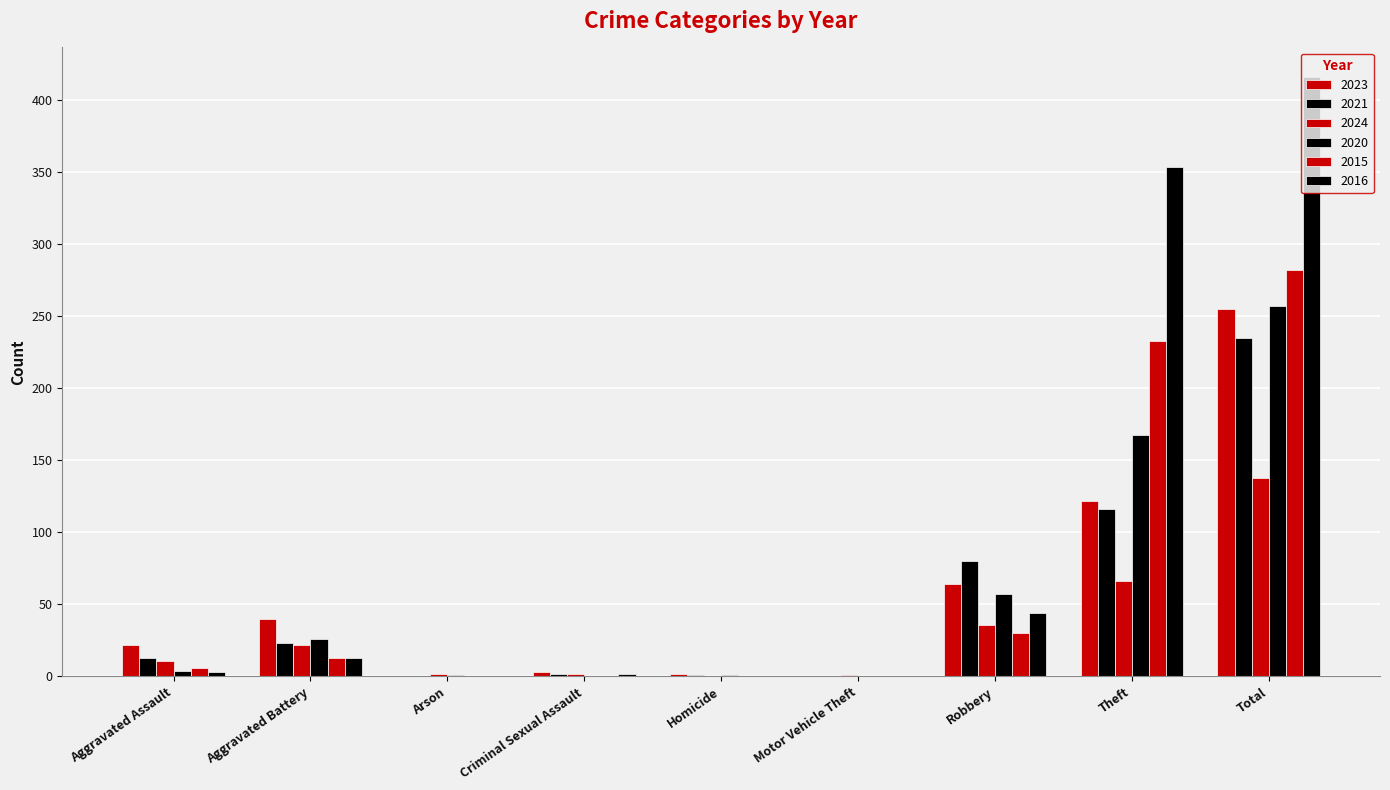

How many series are shown in this chart?

6